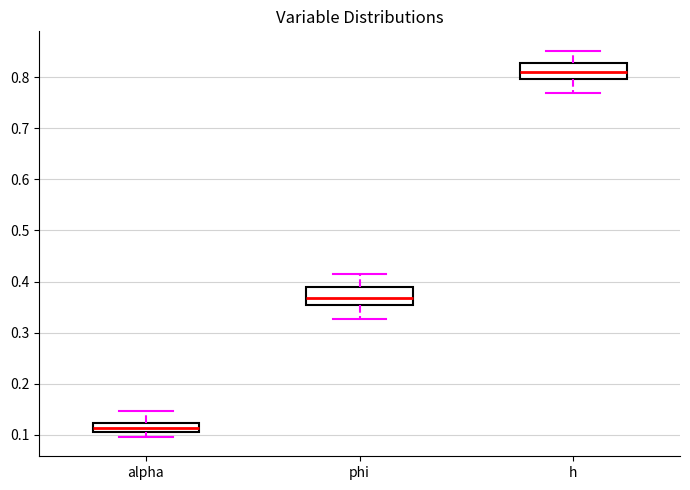

Reading left to right, transcribe this box plot: for each box, give where its median line is, the range the box spans, and where its two whiskers end, as read against the y-axis. The values are not printed on the chart, so give them approximately, as read against the axis.

alpha: median 0.11 (inside the box), box 0.11 to 0.12, whiskers 0.10 to 0.15
phi: median 0.37, box 0.35 to 0.39, whiskers 0.33 to 0.42
h: median 0.81, box 0.80 to 0.83, whiskers 0.77 to 0.85